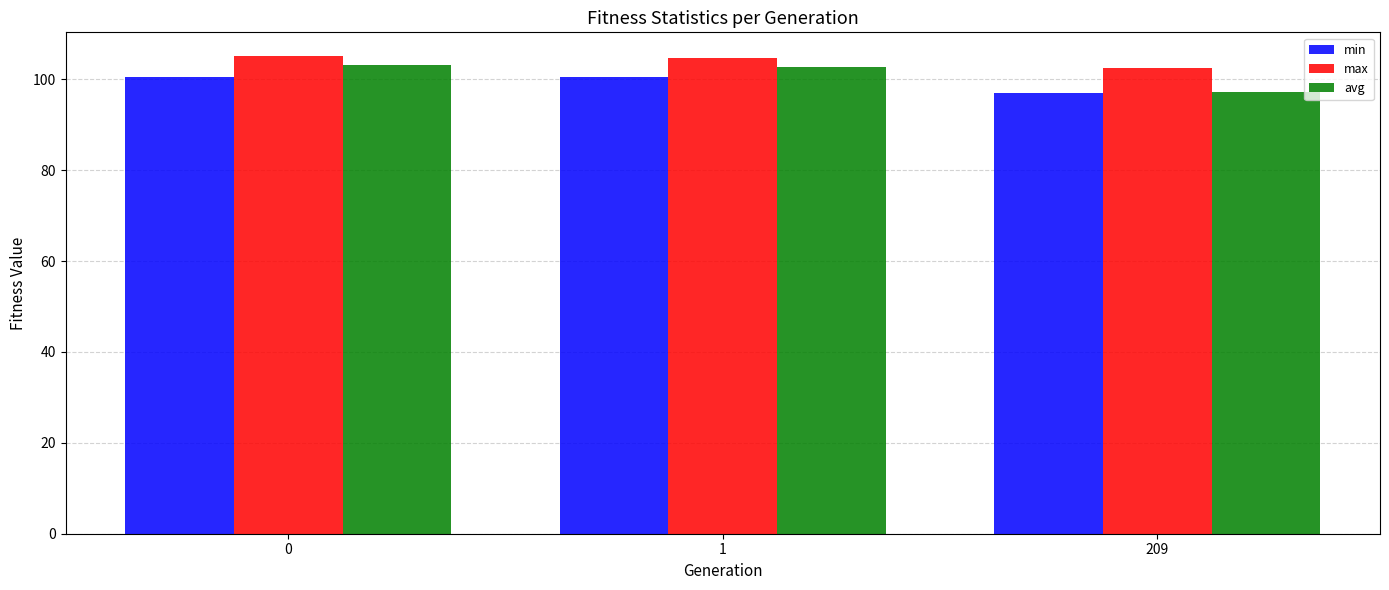

Rank the series at 0 from lowest to highest value.

min, avg, max